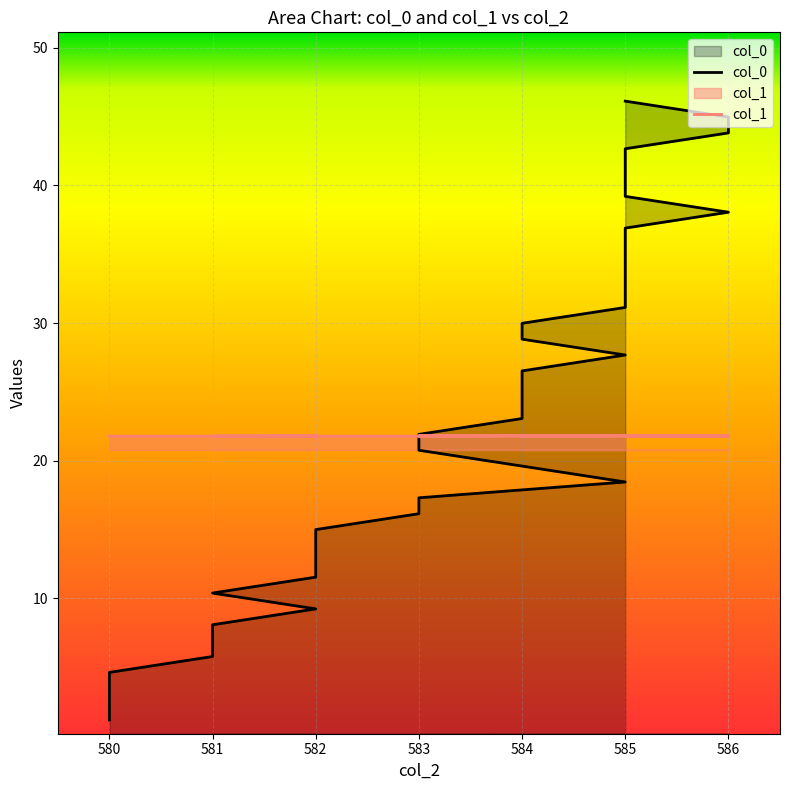

What is the minimum value shown in the chart?

1.2